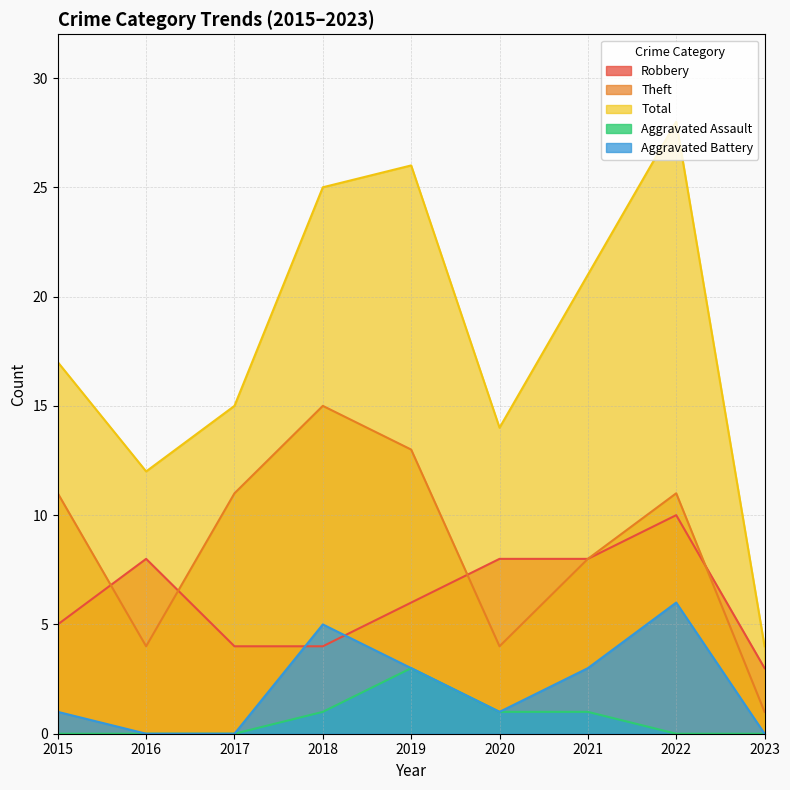

At which label does Total first exceed 17?

2018